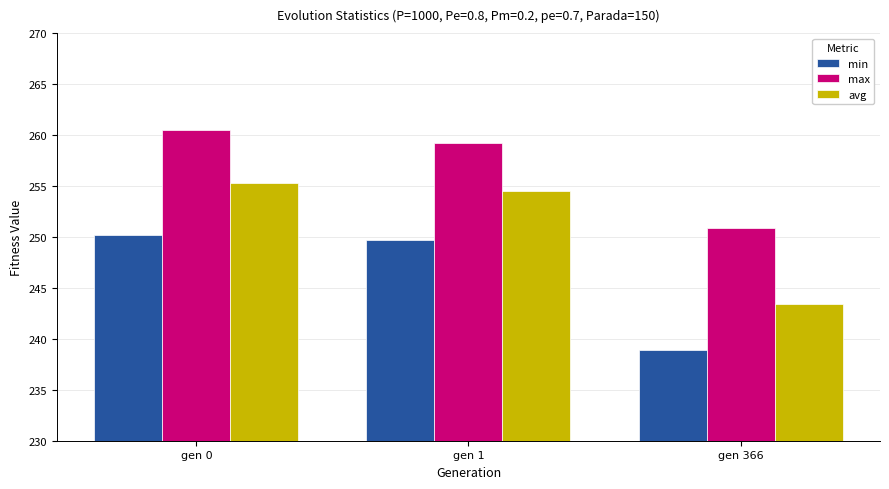

What is the difference between the avg values at gen 366 and gen 0?

11.9